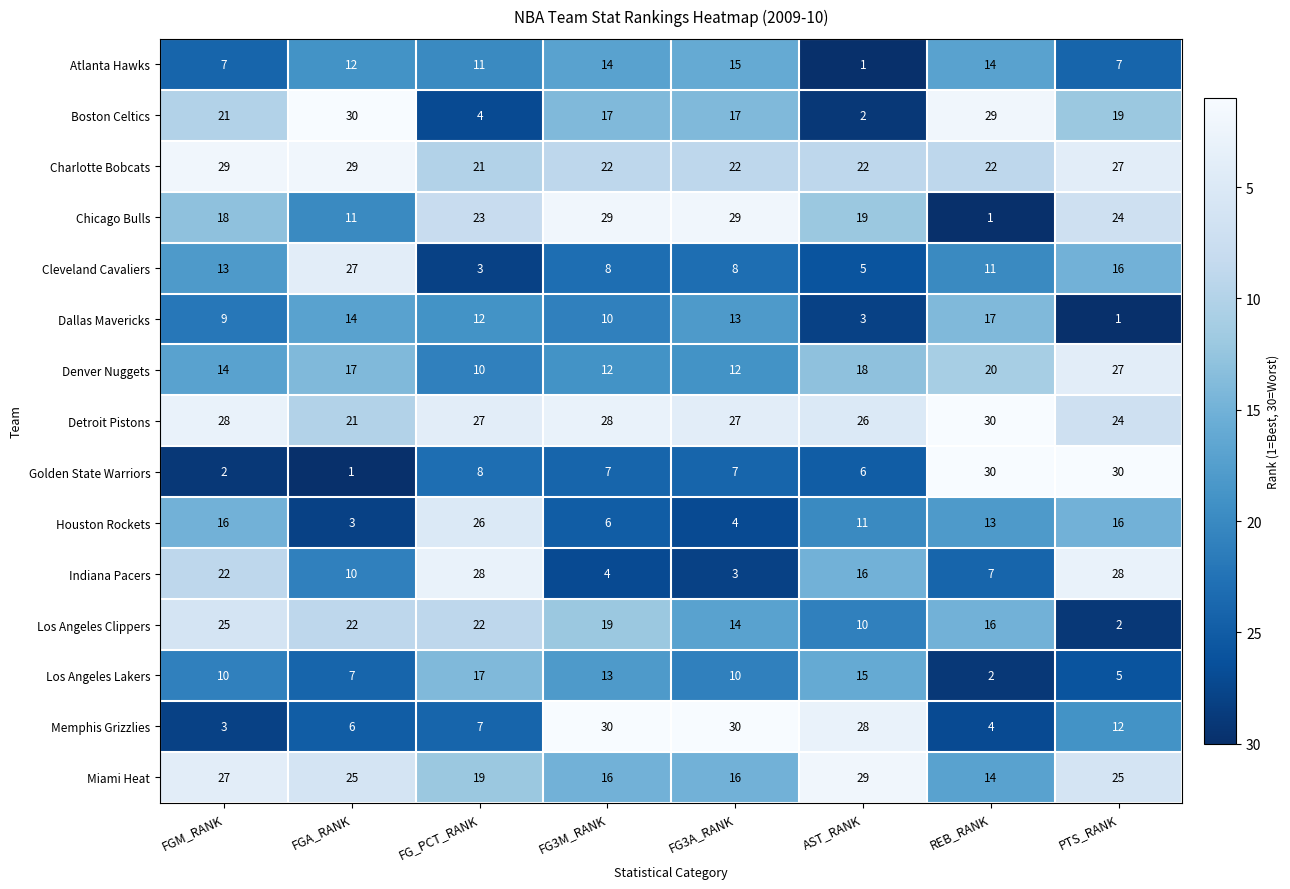

The Memphis Grizzlies series shows 45 at FG3A_RANK. True or false?

False